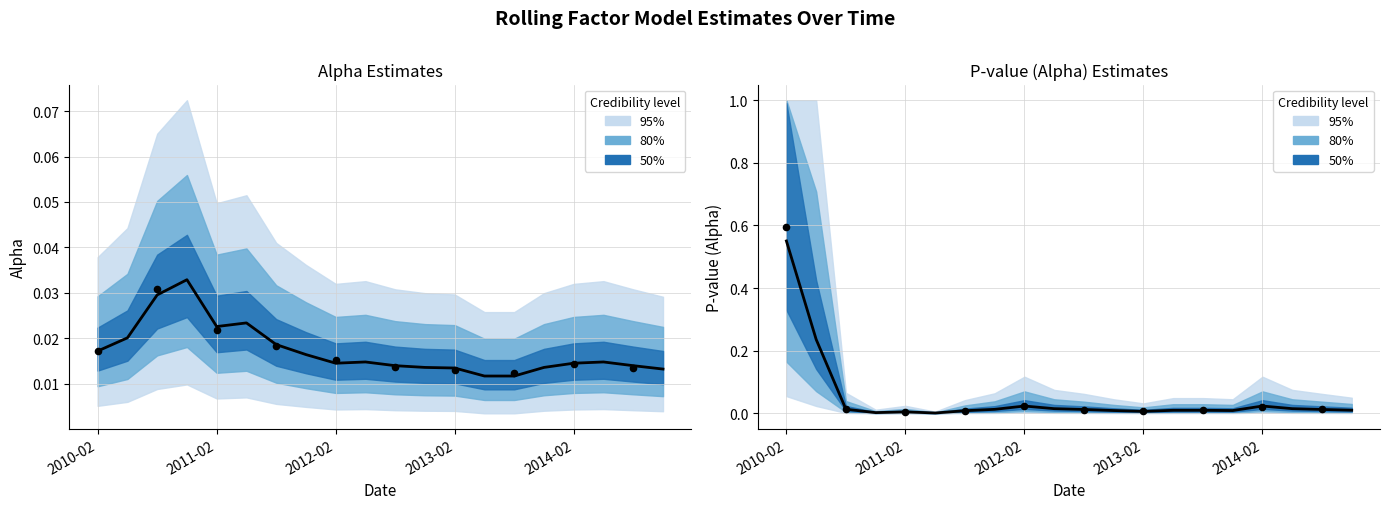

Which series has the widest spread of Y values?

pvalue_alpha (center)